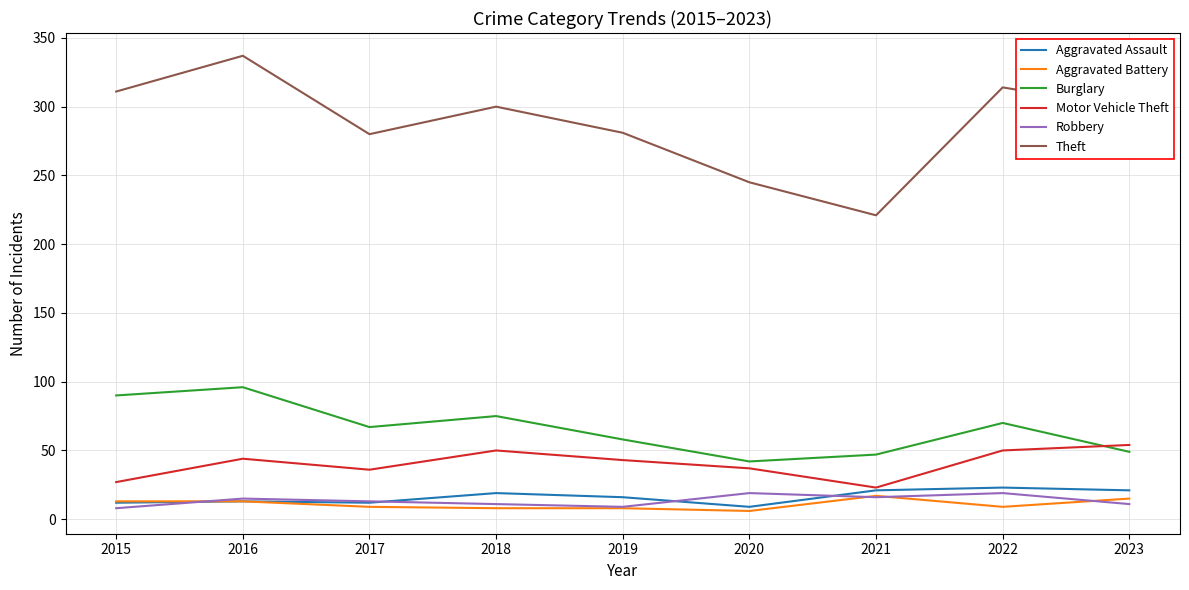

True or false: Burglary and Aggravated Battery cross at least once.

False